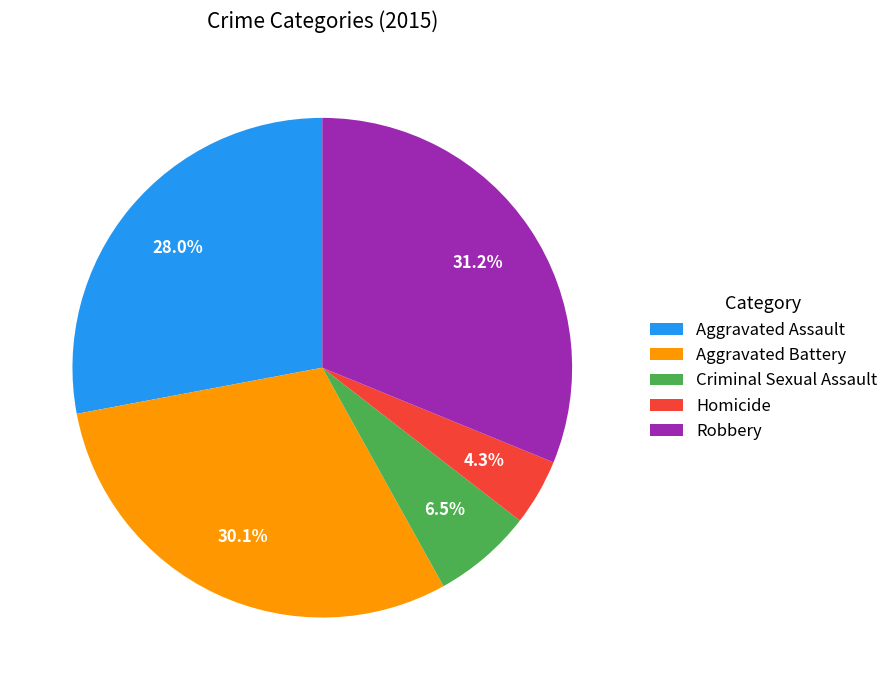

Between Homicide and Aggravated Assault, which is larger?

Aggravated Assault